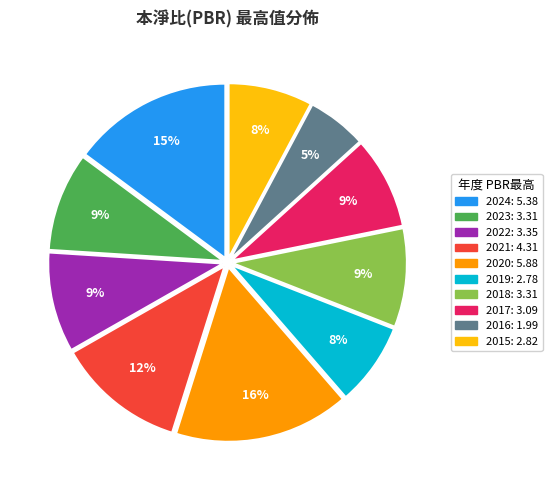

True or false: 2015 accounts for 20% of the total.

False